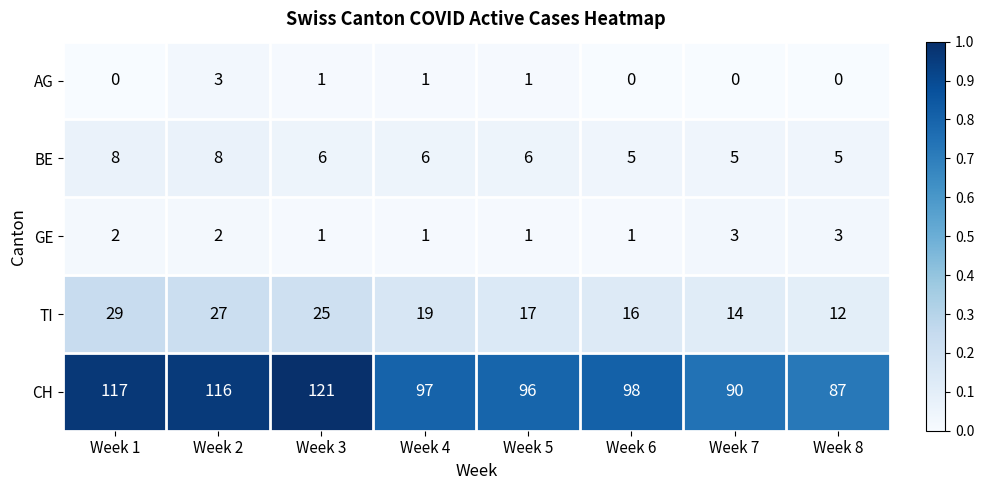

Is the value of BE at Week 3 greater than the value of AG at Week 6?

Yes